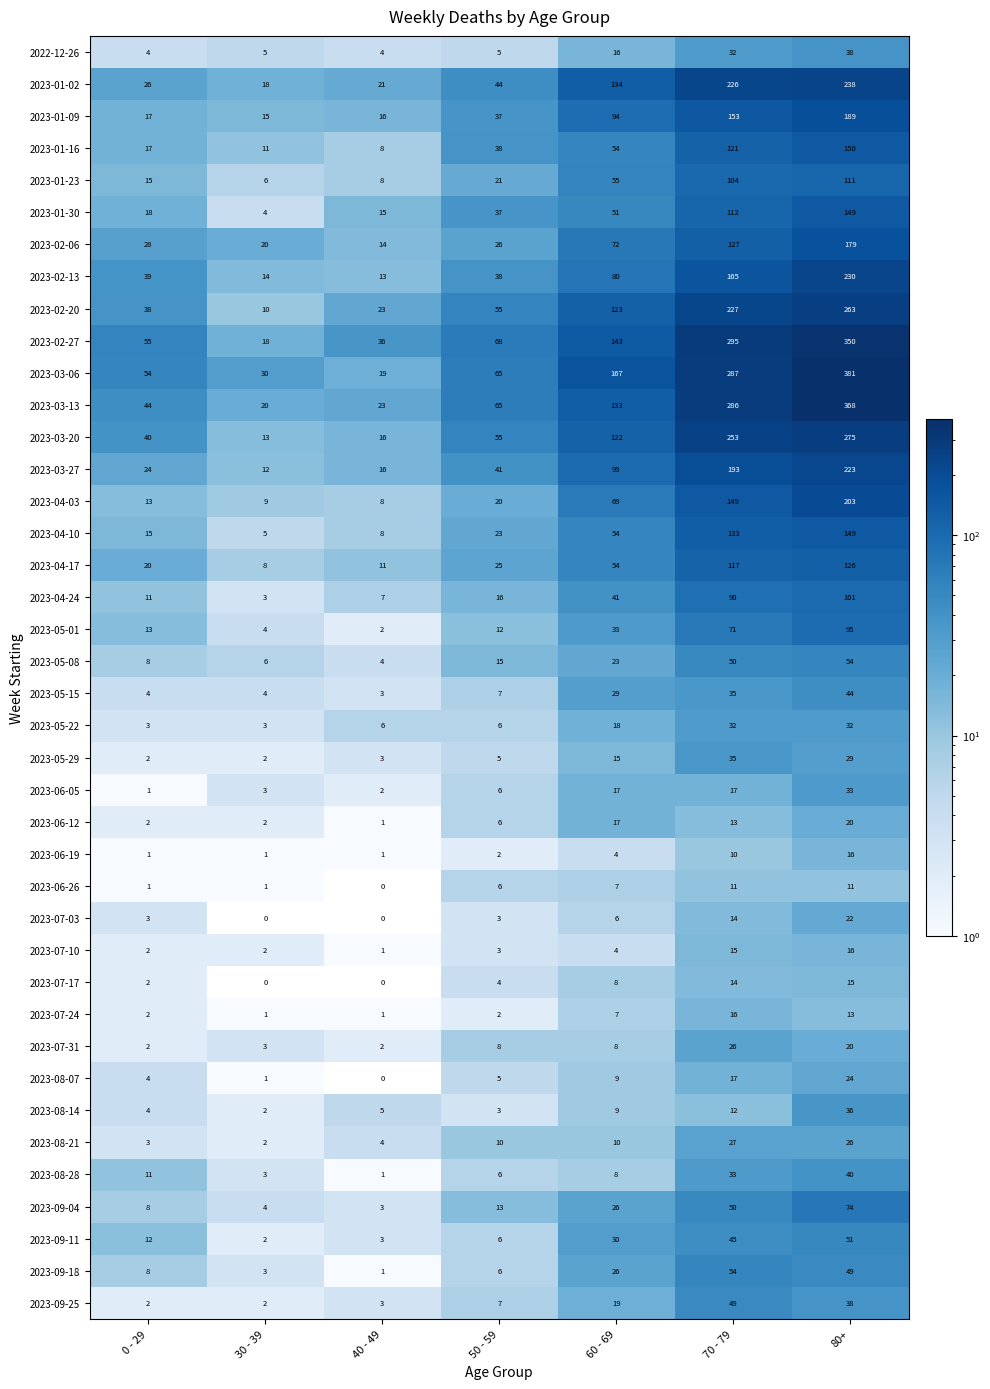

True or false: 2023-05-22 has a value of 45 at 70 - 79.

False